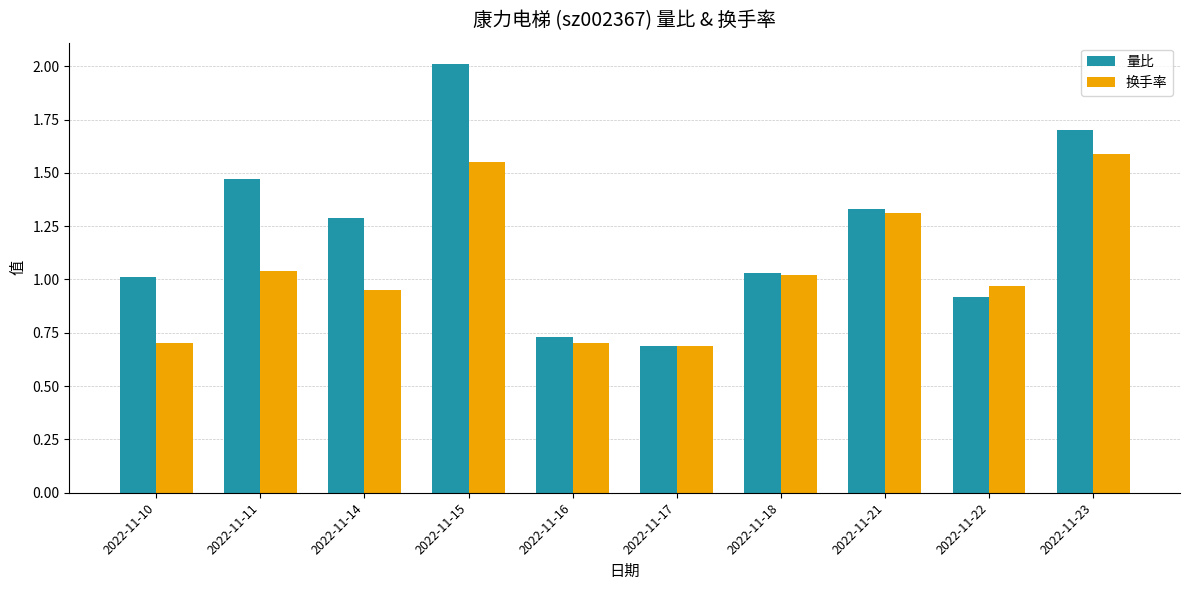

Which series has the largest range (max minus min)?

量比